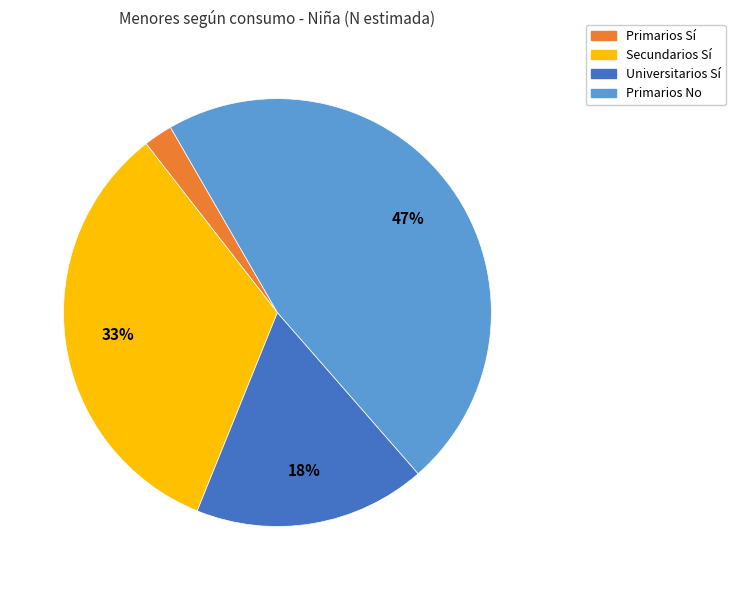

Is there any slice that represents more than half of the pie?

No